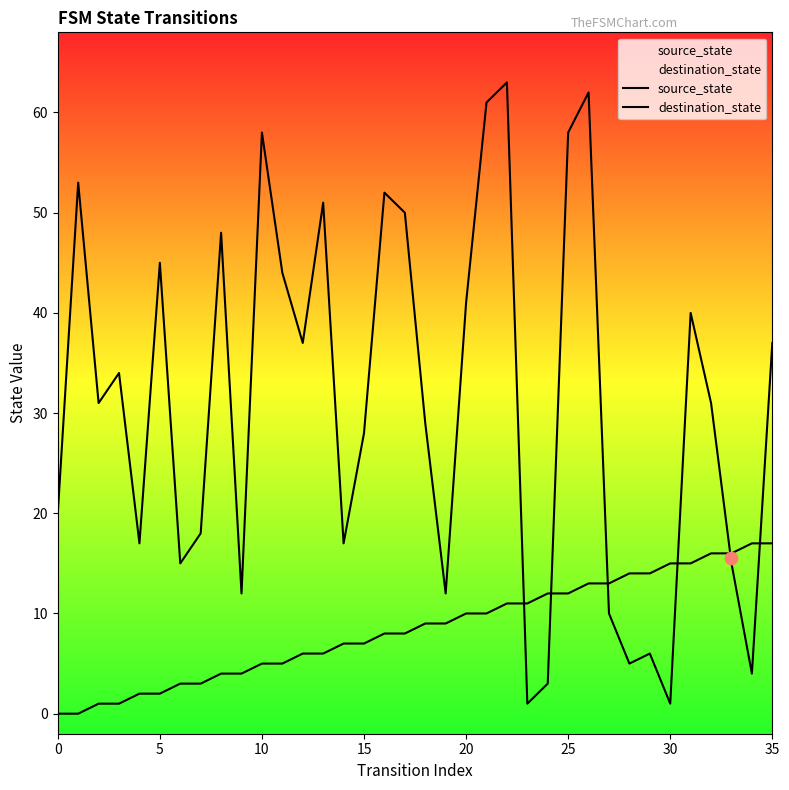

At how many categories does at least one series exceed 14?

29